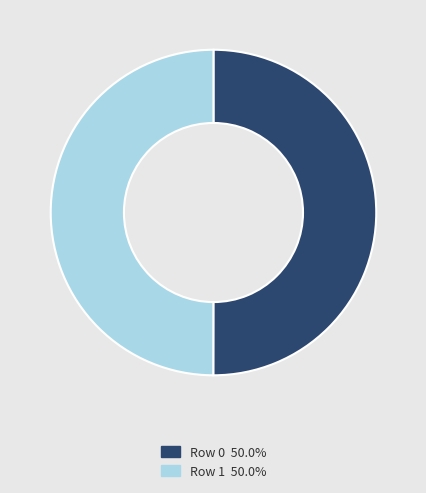

Approximately how many times larger is the value at Row 1 compared to Row 0?

1.0